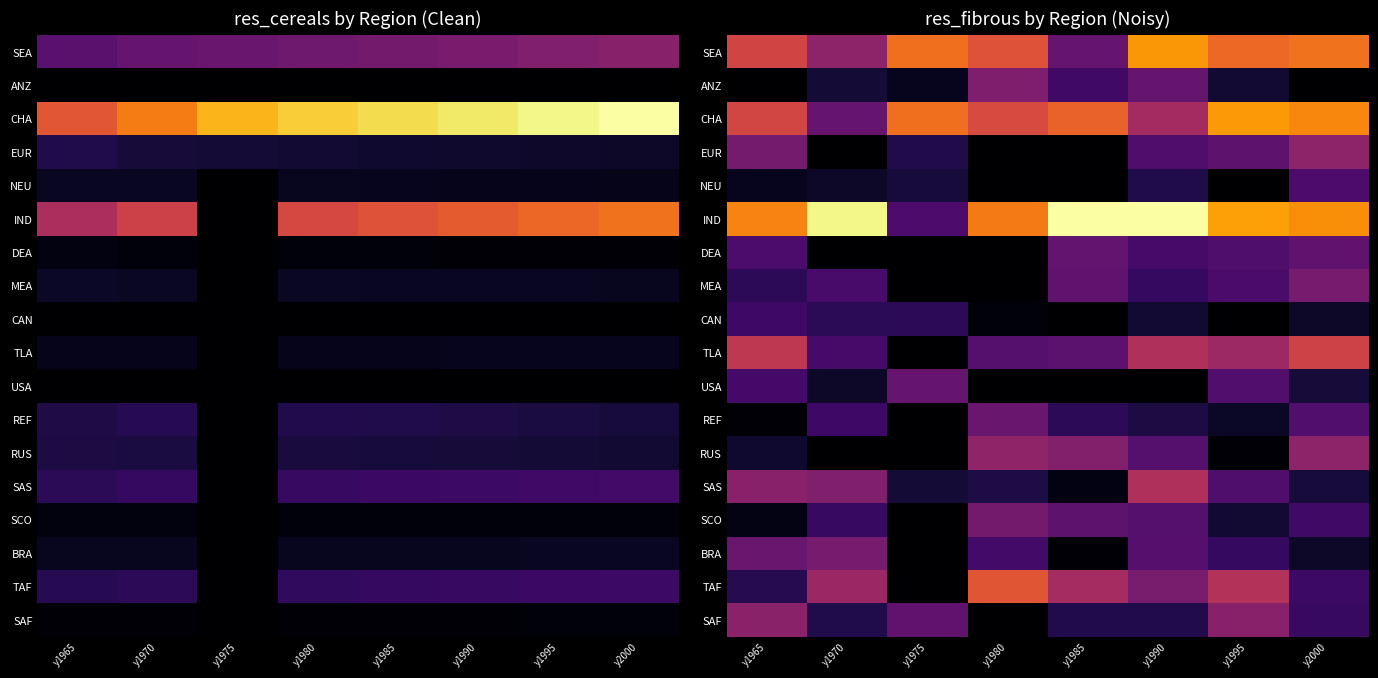

How many distinct data groups are displayed?

18